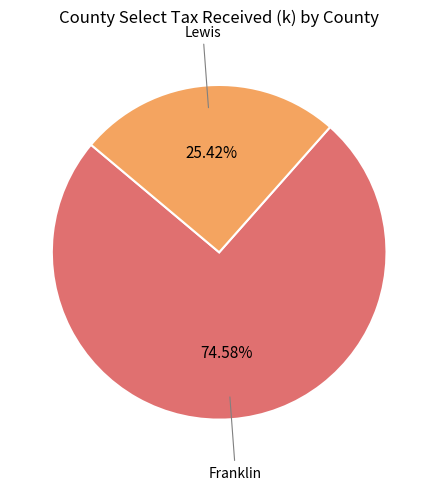

Count the number of slices in the pie.

2